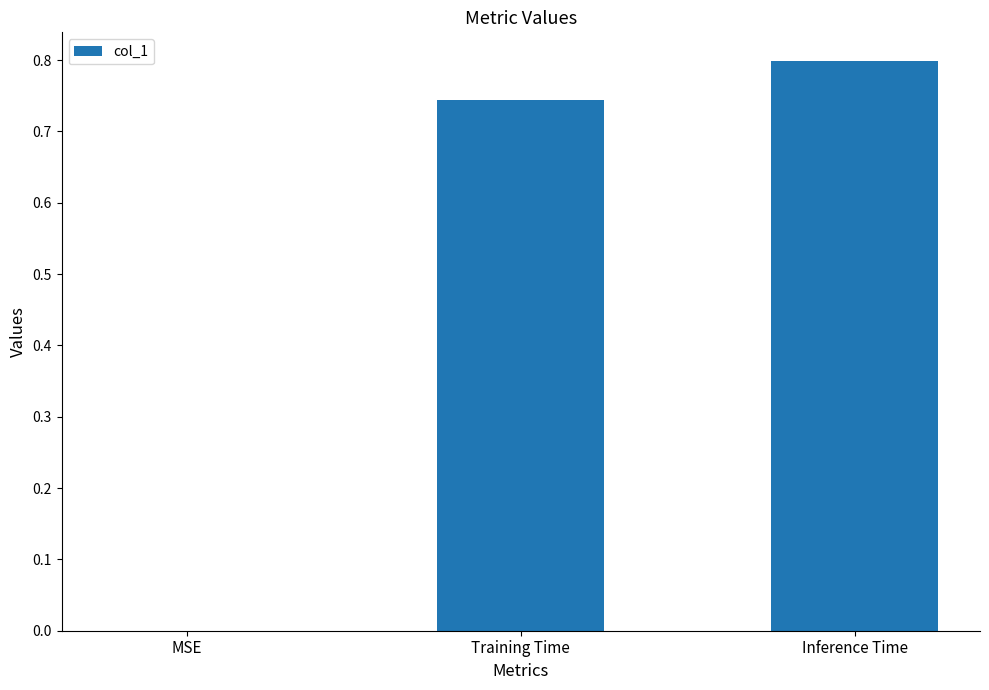

Count the number of data series in this chart.

1